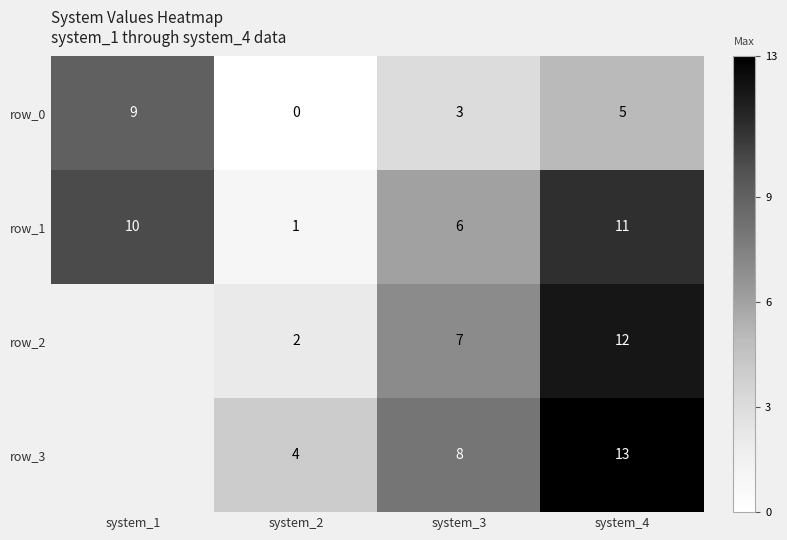

What is the difference between the highest and lowest values at system_3?

5